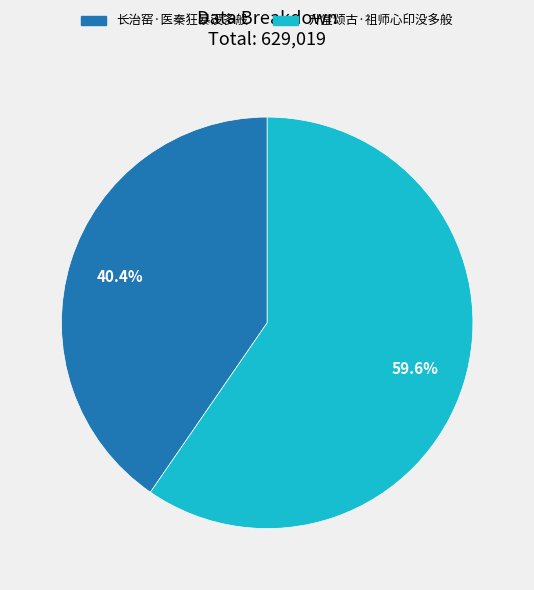

Is it true that 升堂颂古·祖师心印没多般 is 45% of the pie?

False